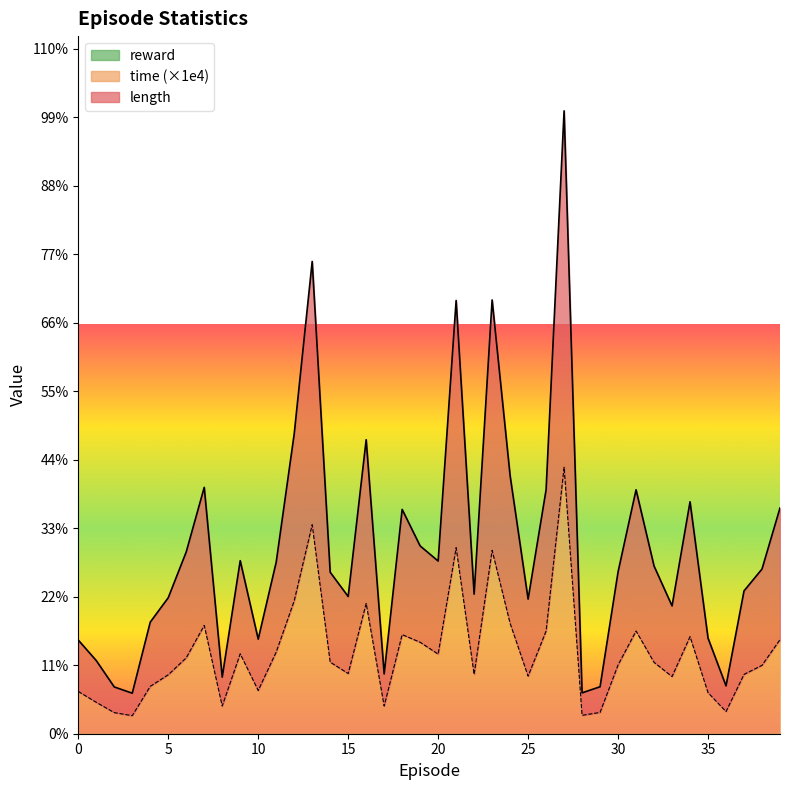

Where does the time series first go above 22?

6